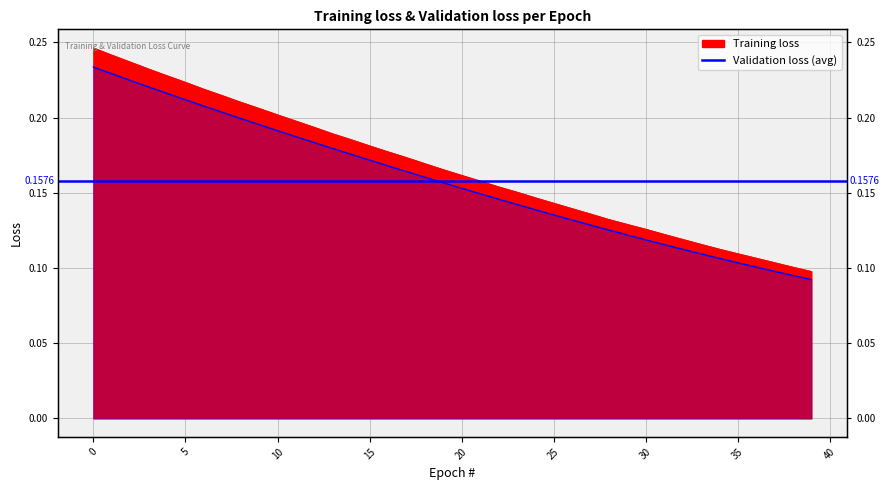

True or false: Training loss has a value of 0.2 at 33.

False